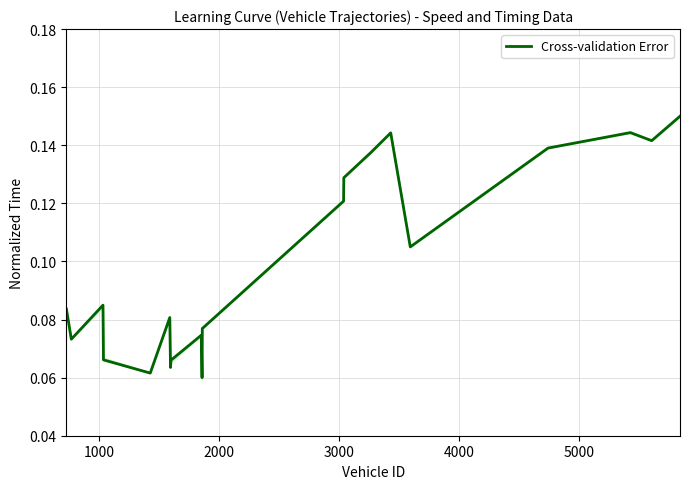

What is the difference between the maximum and second lowest values?

0.1